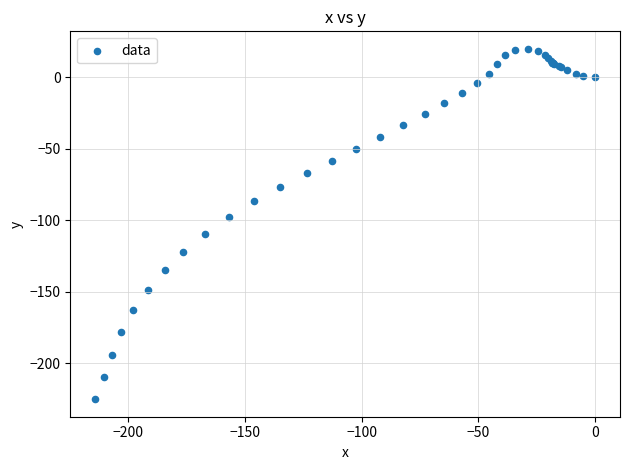

What Y value in the scatter plot is closest to -102?

-97.6